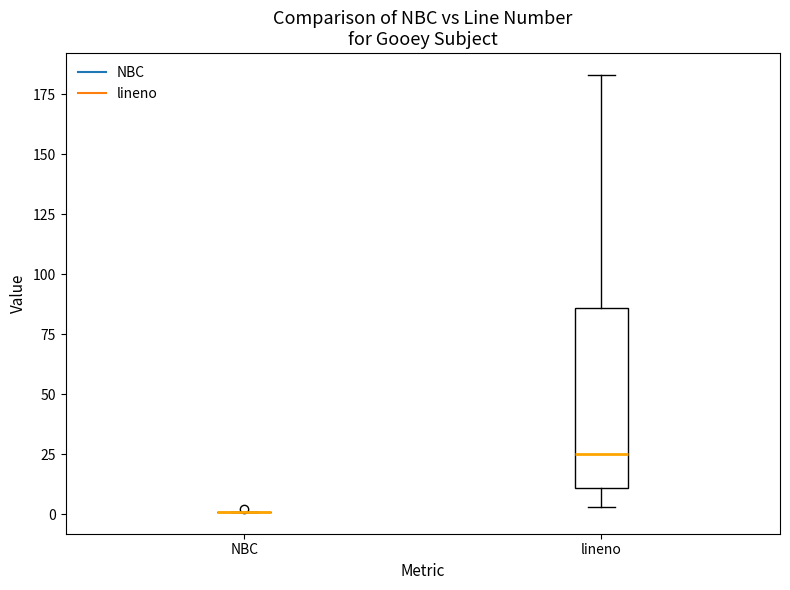

Which box is the tallest, from its lower edge to its upper edge?

lineno